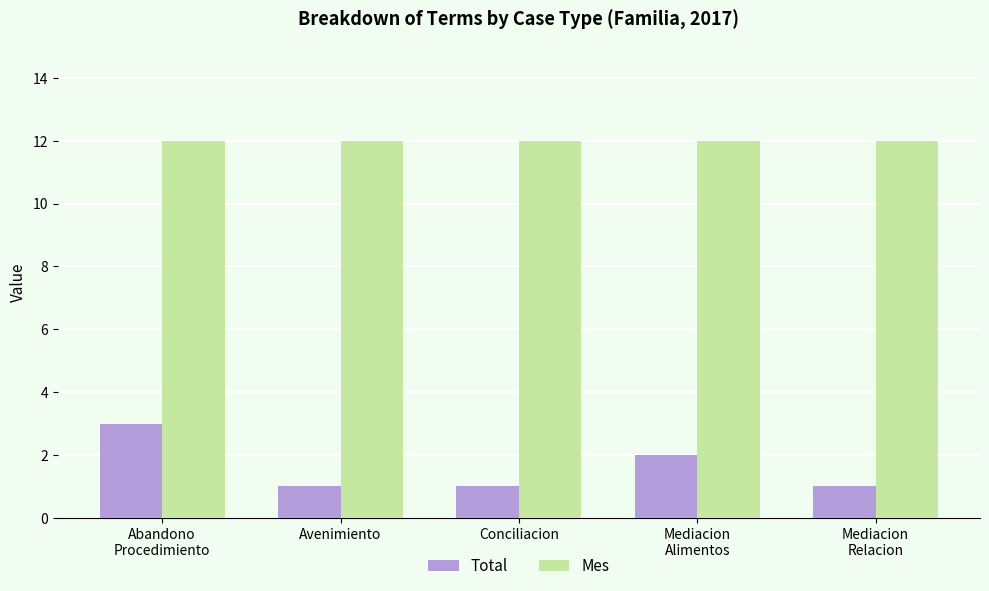

Does the chart contain stacked bars?

No